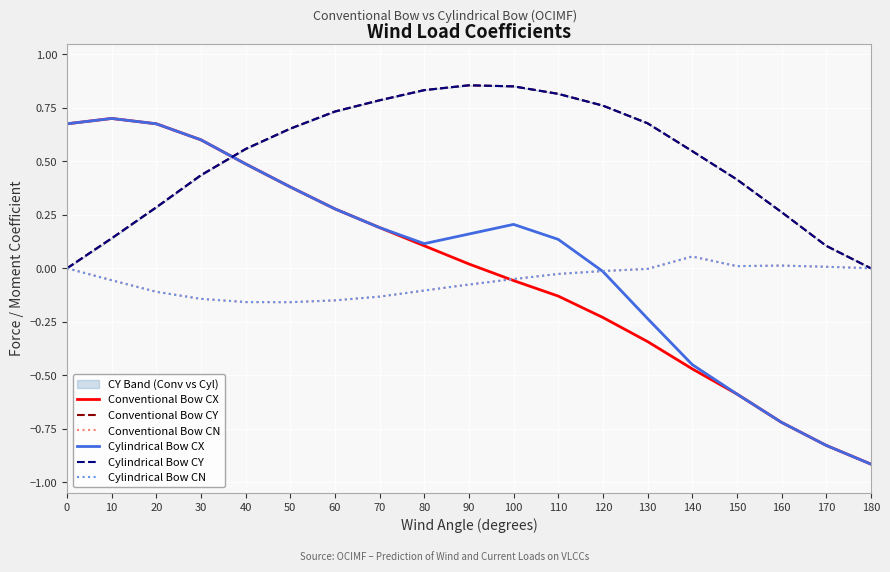

Which series has the largest range (max minus min)?

Conventional Bow CX